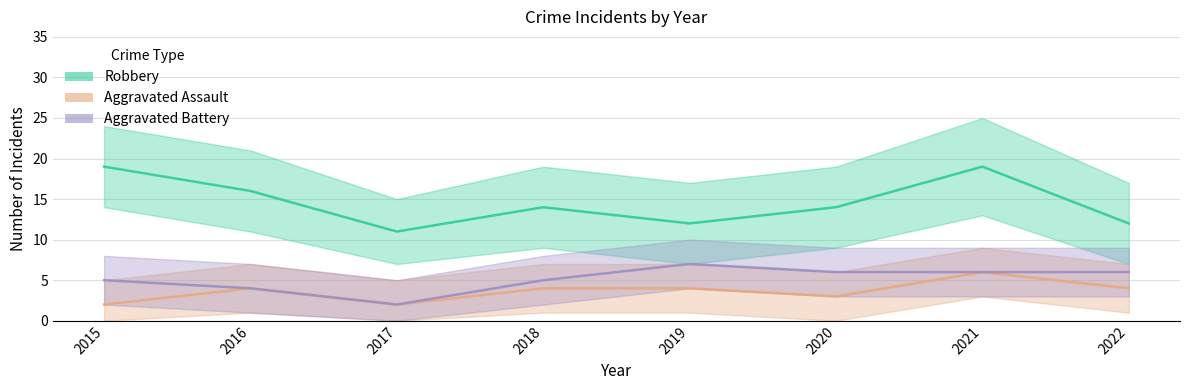

What is the value of the Aggravated Battery point at the 3rd from the left?

2